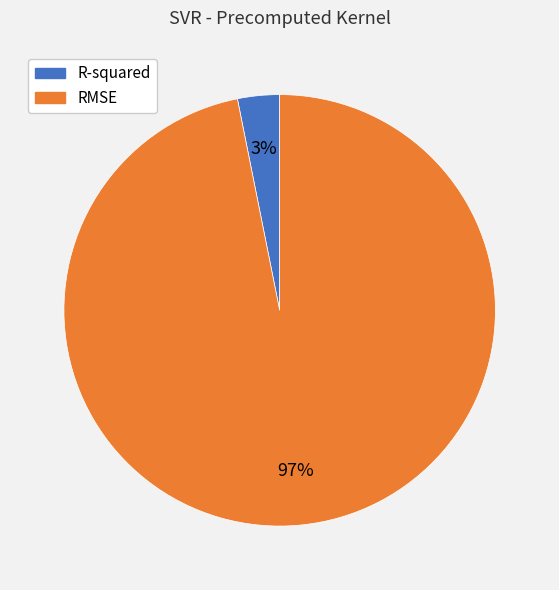

Does R-squared represent more than half of the total?

No